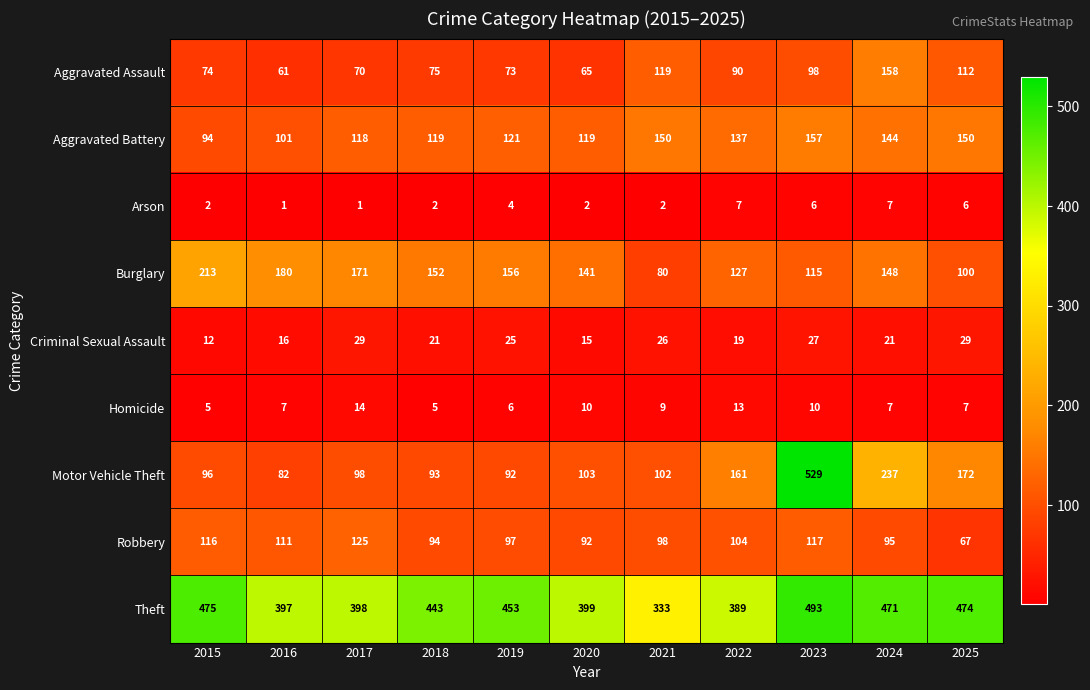

Is it true that Theft equals 446 at 2021?

False